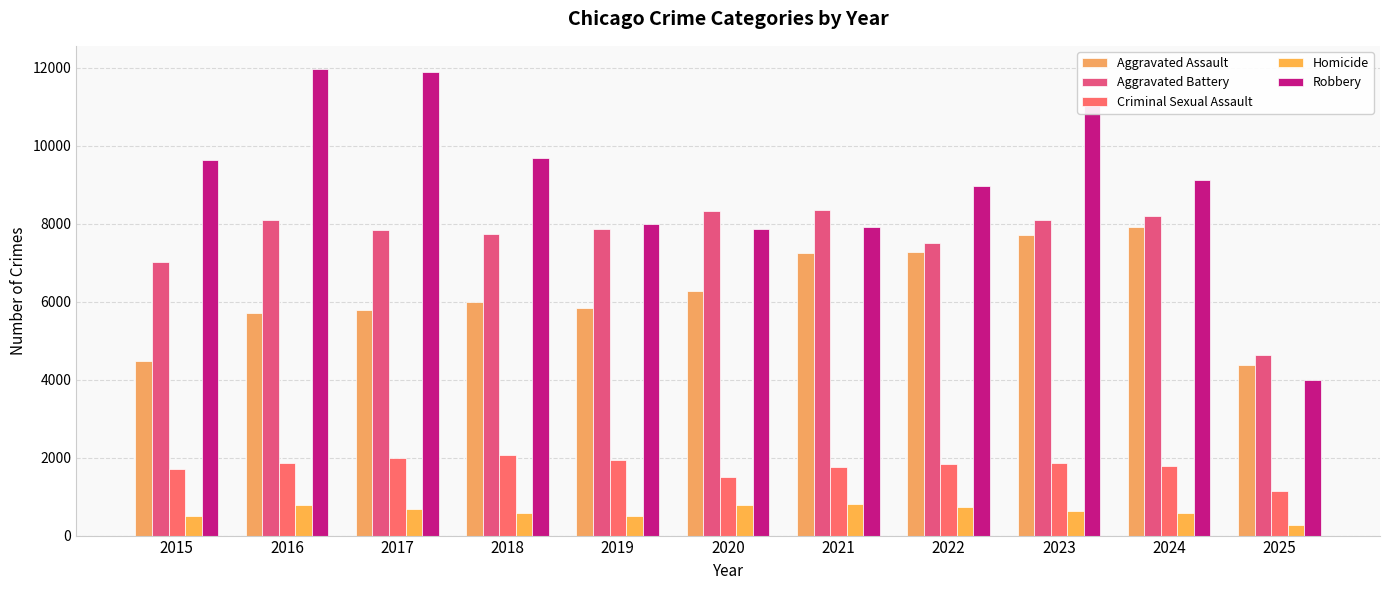

What is the value of the Robbery bar at the 10th from the left?

9116